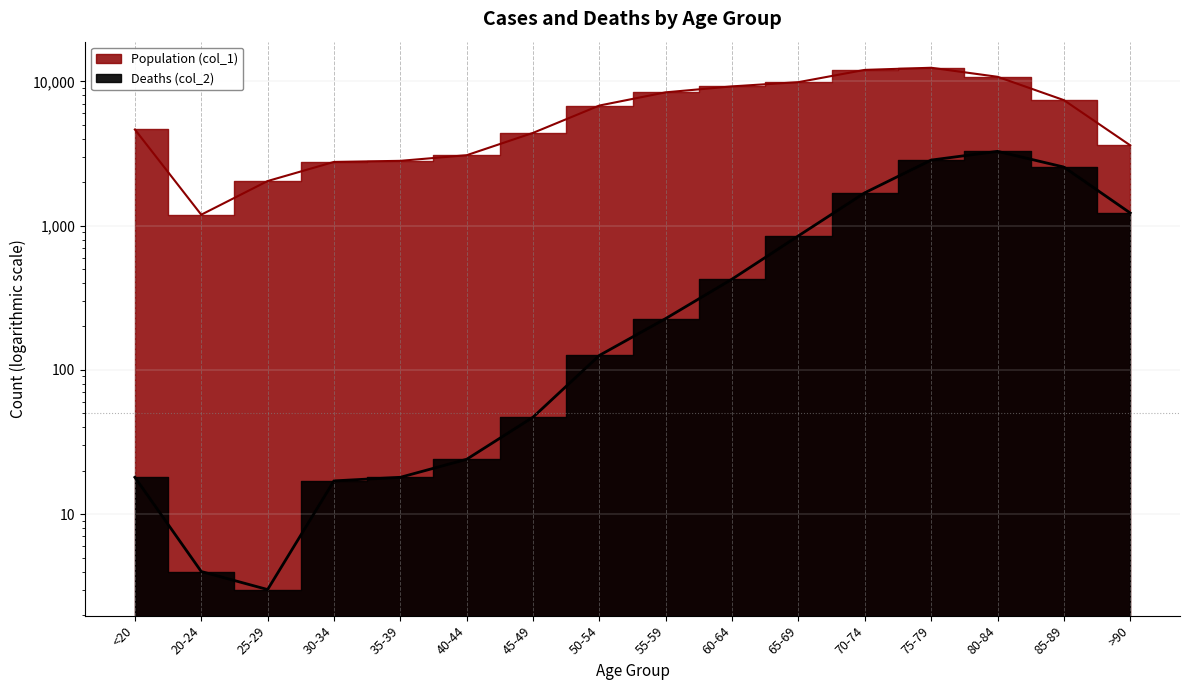

Which series has the widest spread of values?

Population (col_1)